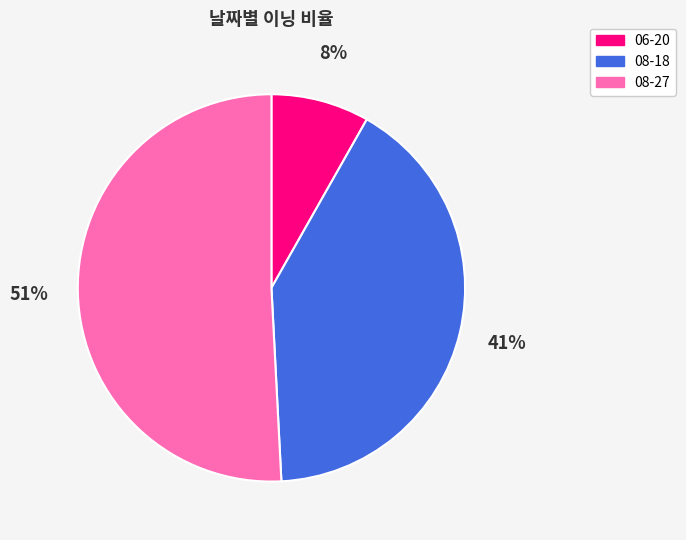

Which category accounts for the majority?

08-27